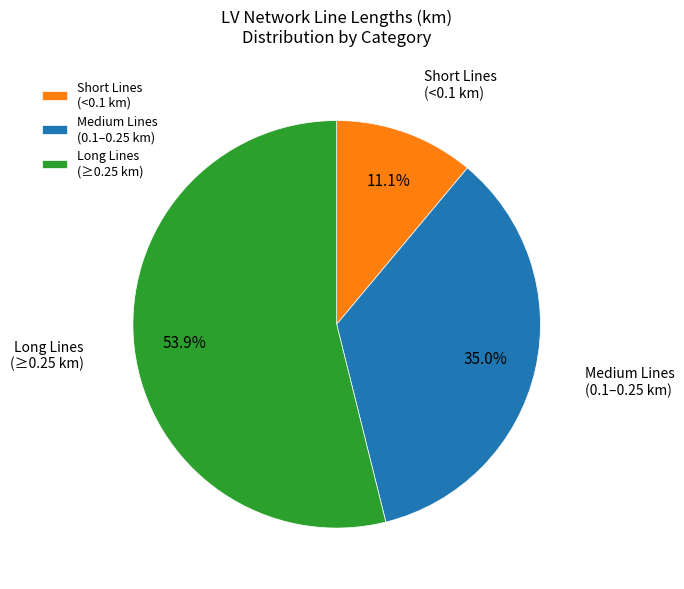

Which has a higher value, Short Lines (<0.1 km) or Medium Lines (0.1–0.25 km)?

Medium Lines (0.1–0.25 km)